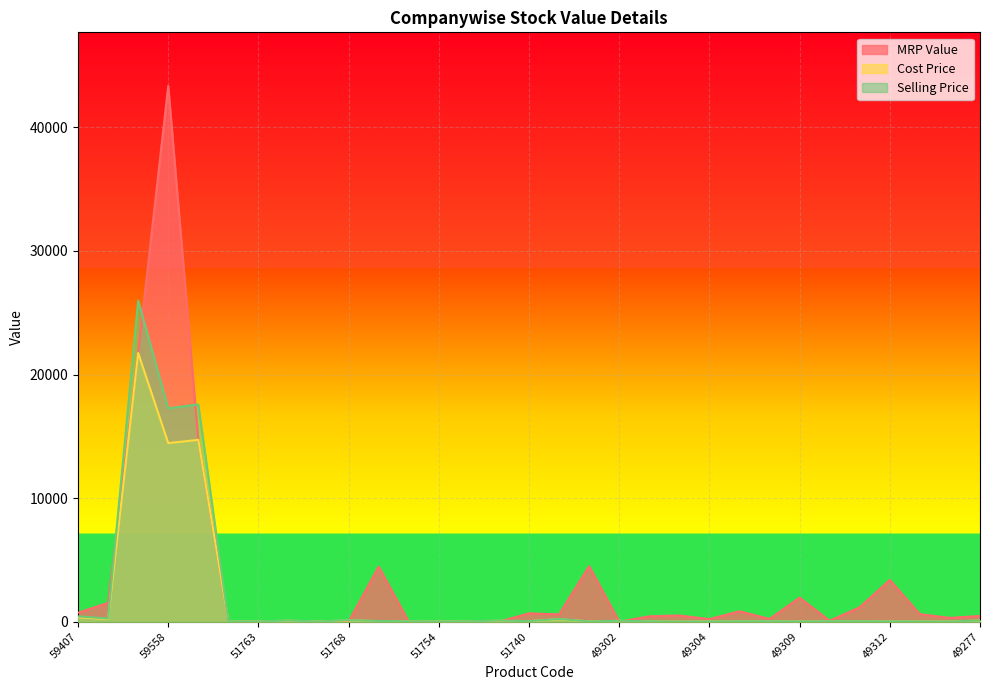

Which series has the largest range (max minus min)?

MRP Value